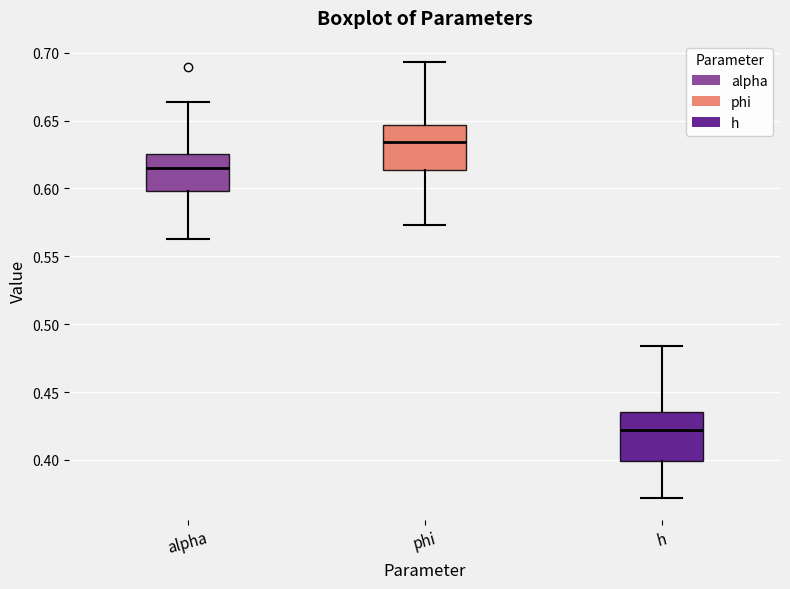

Reading left to right, read every box against the y-axis: the position of its median line, the range the box covers, and the ends of its whiskers. The values are not printed on the chart, so give them approximately, as read against the axis.

alpha: median 0.615, box 0.600 to 0.625, whiskers 0.565 to 0.665
phi: median 0.635, box 0.615 to 0.645, whiskers 0.575 to 0.695
h: median 0.420, box 0.400 to 0.435, whiskers 0.370 to 0.485